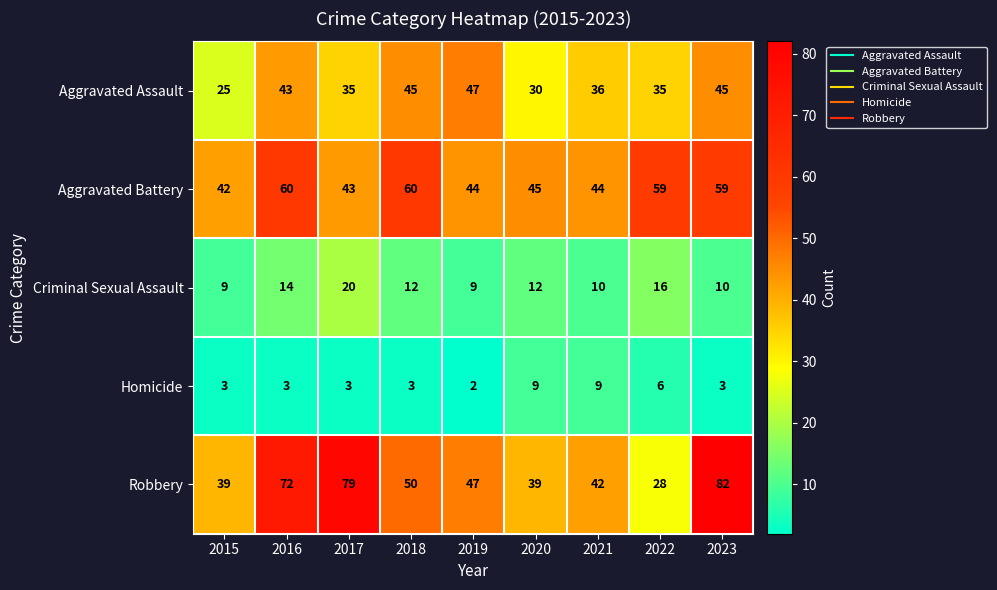

What is the difference between the highest and lowest values at 2016?

69